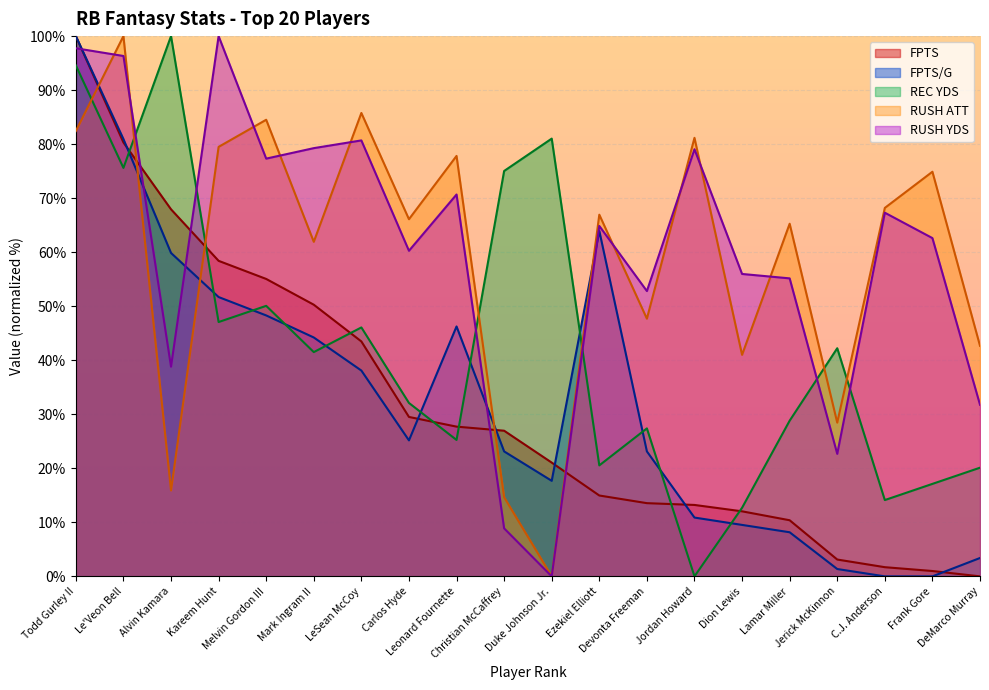

What is the average value of the FPTS/G series?

32.8